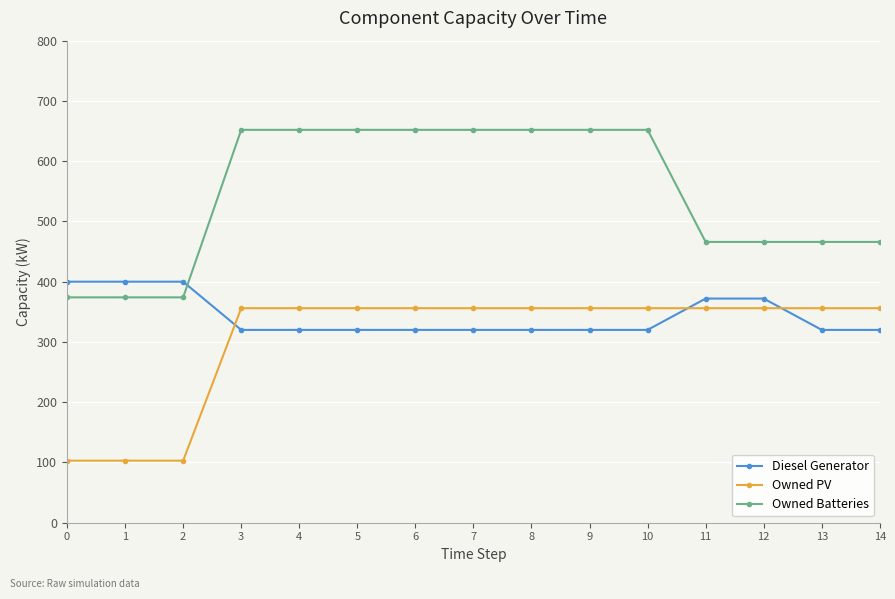

At how many categories does at least one series exceed 124?

15